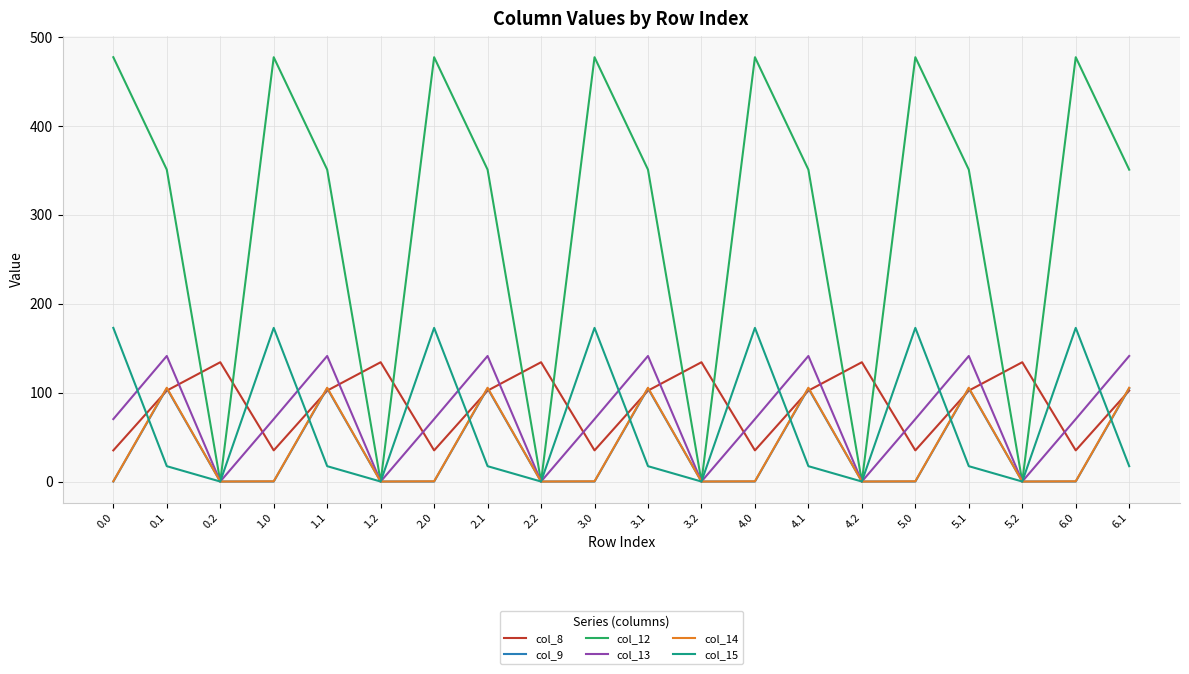

How many lines are shown in the chart?

6